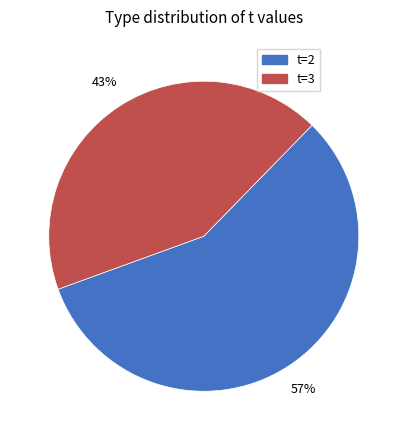

Does any single category account for the majority?

Yes